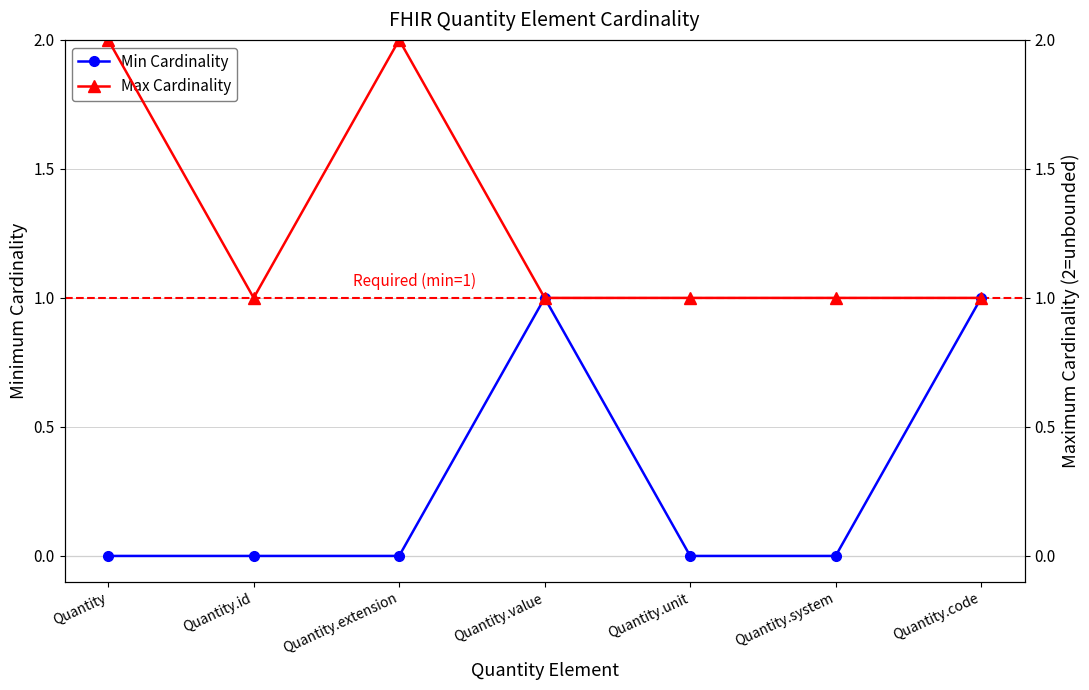

Reading right to left, list all the values displayed in this chart.

Min Cardinality: 1	0	0	1	0	0	0
Max Cardinality: 1	1	1	1	2	1	2